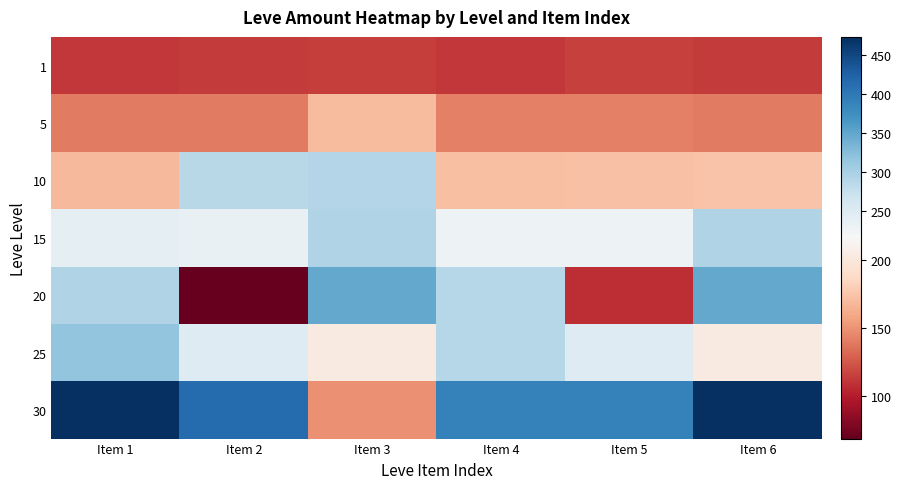

Reading left to right, transcribe all the data shown in this chart.

1: Item 1=112	Item 2=113	Item 3=114	Item 4=112	Item 5=115	Item 6=113
5: Item 1=140	Item 2=140	Item 3=169	Item 4=142	Item 5=142	Item 6=140
10: Item 1=168	Item 2=288	Item 3=292	Item 4=172	Item 5=173	Item 6=174
15: Item 1=240	Item 2=235	Item 3=293	Item 4=229	Item 5=230	Item 6=293
20: Item 1=293	Item 2=69	Item 3=348	Item 4=290	Item 5=107	Item 6=348
25: Item 1=317	Item 2=250	Item 3=203	Item 4=290	Item 5=250	Item 6=203
30: Item 1=473	Item 2=413	Item 3=149	Item 4=390	Item 5=390	Item 6=473